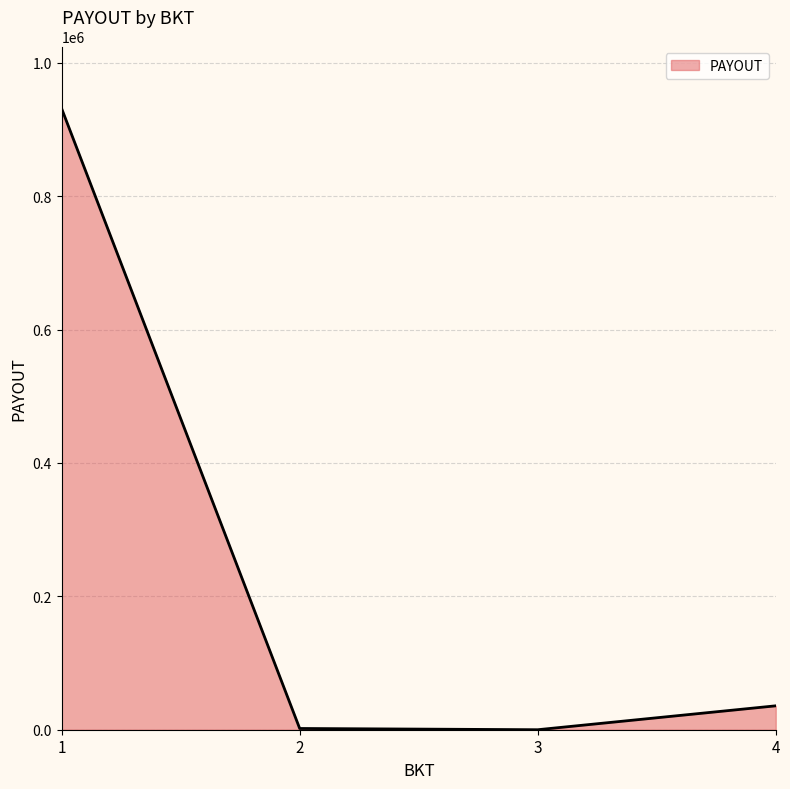

True or false: the data shows 0.0 at 3.

True